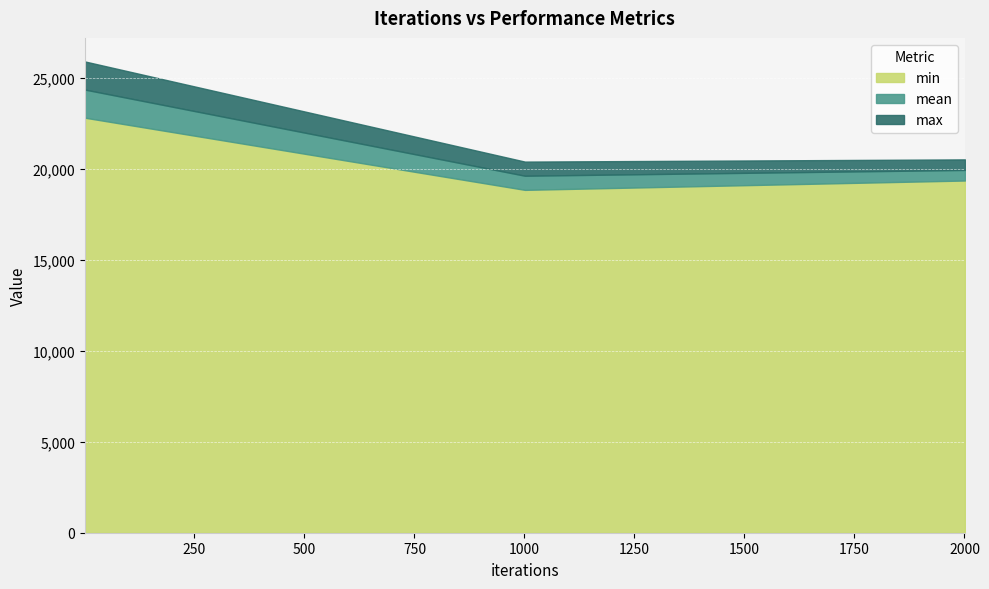

What is the sum of the mean values at 2001 and 1001?

39574.5